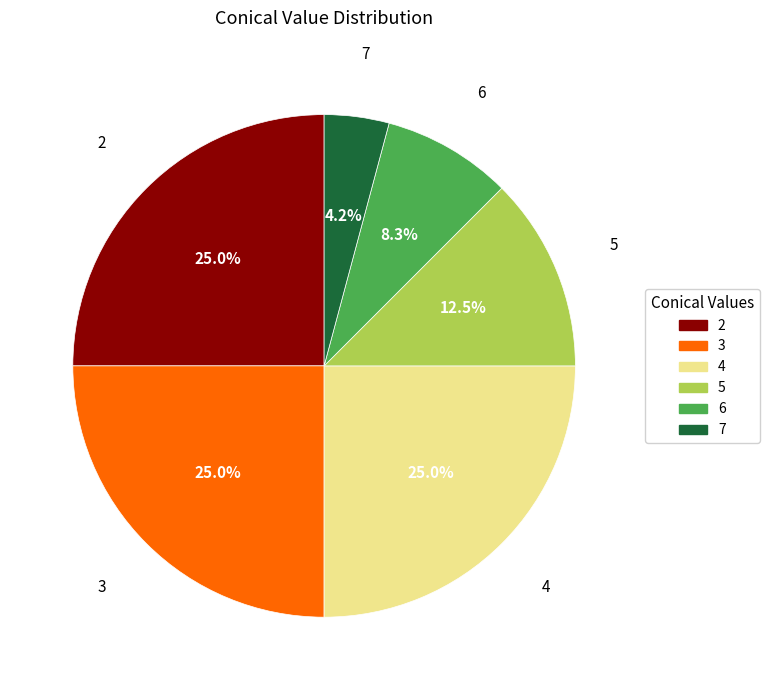

What is the smallest slice in the pie chart?

7